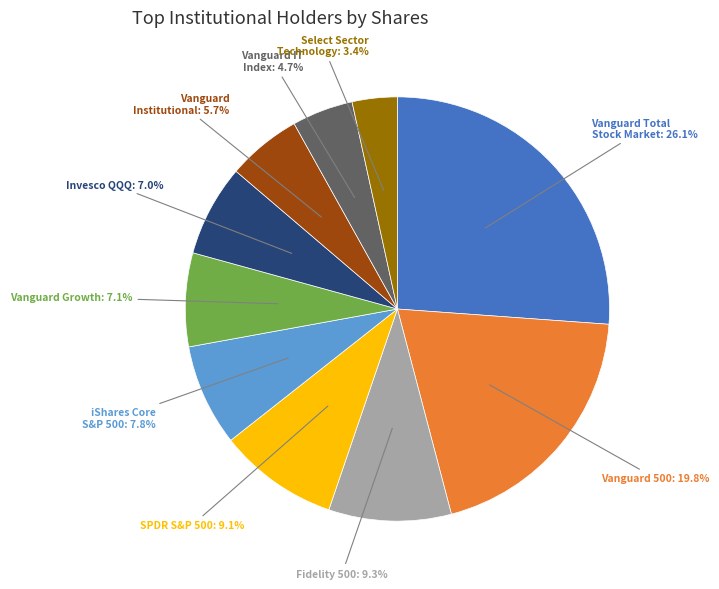

Combined, do Vanguard Growth and Select Sector Technology account for over 50%?

No